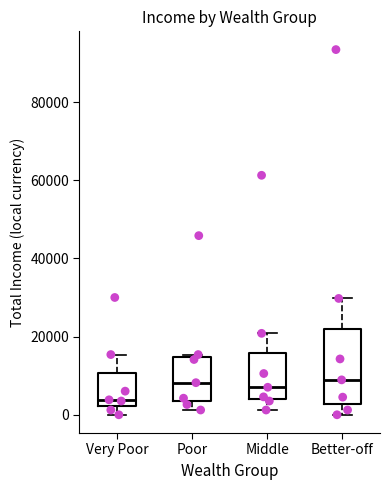

Reading left to right, transcribe this box plot: for each box, give where its median line is, the range the box spans, and where its two whiskers end, as read against the y-axis. The values are not printed on the chart, so give them approximately, as read against the axis.

Very Poor: median 4000, box 2000 to 10000, whiskers 0 to 16000
Poor: median 8000, box 4000 to 14000, whiskers 2000 to 16000
Middle: median 8000, box 4000 to 16000, whiskers 2000 to 20000
Better-off: median 8000, box 2000 to 22000, whiskers 0 to 30000